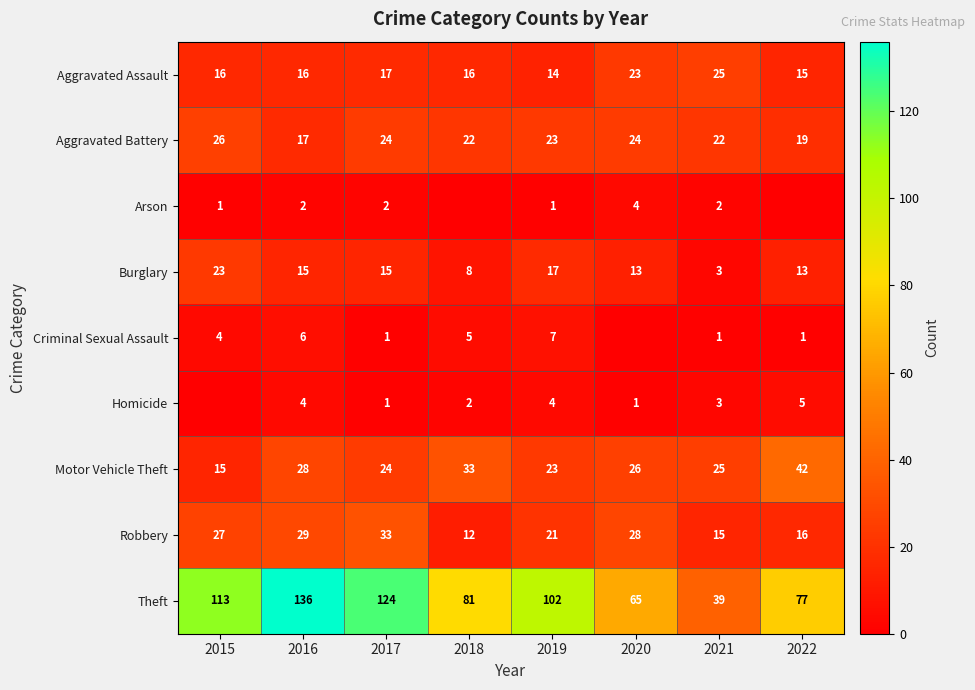

What is the difference between the maximum and minimum values in the Aggravated Battery series?

9